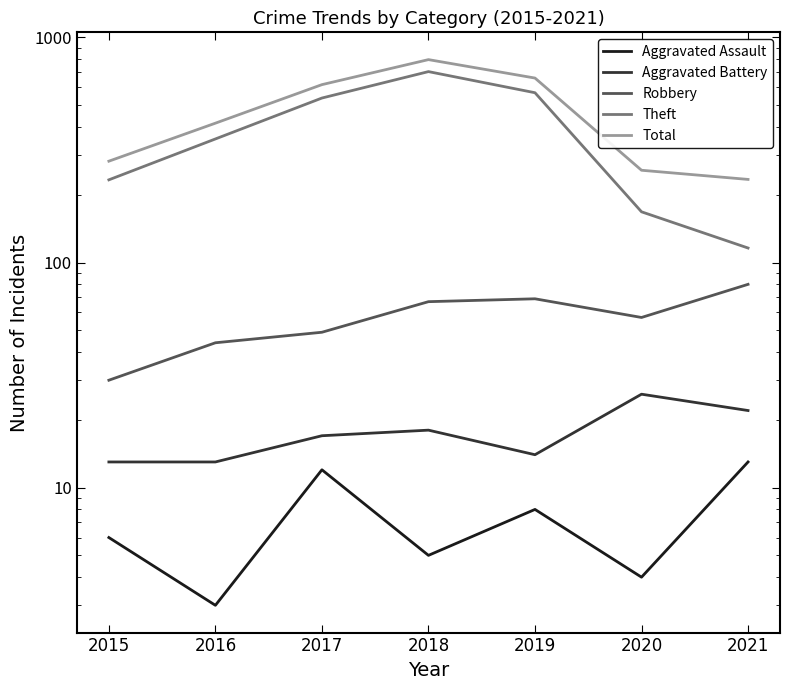

How many lines are shown in the chart?

5